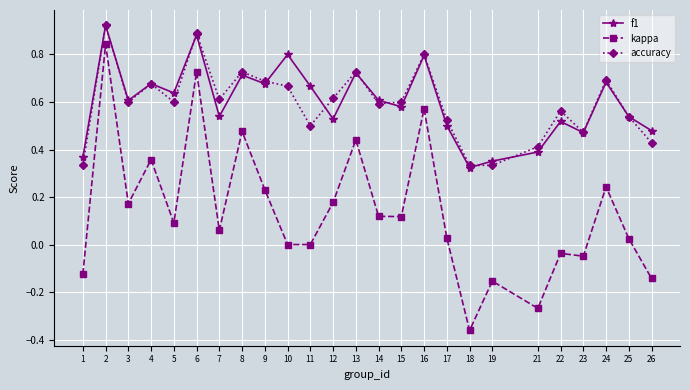

How many interior local peaks does the accuracy series have?

8